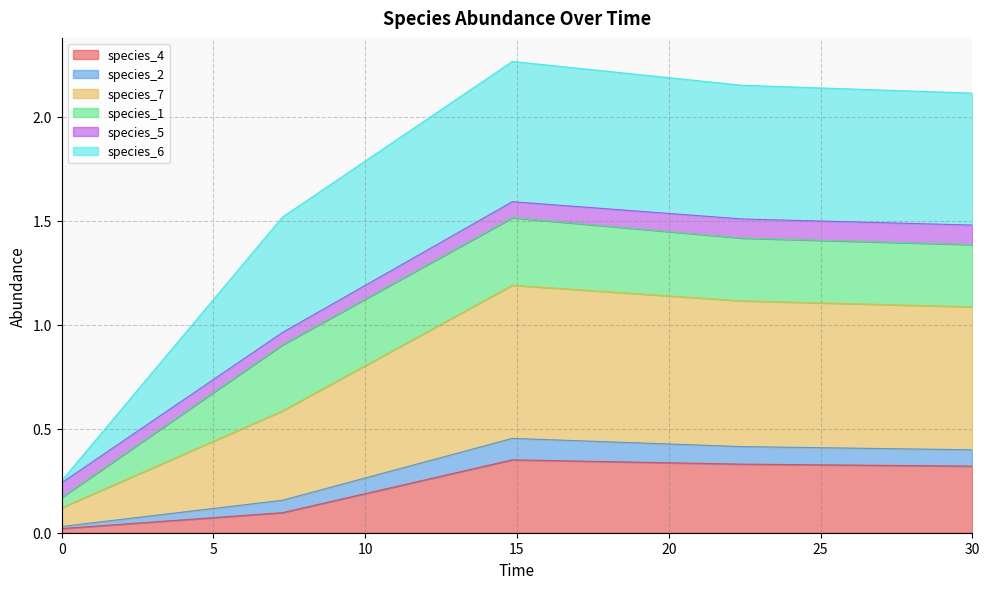

What are all the series names shown in the legend?

species_4, species_2, species_7, species_1, species_5, species_6